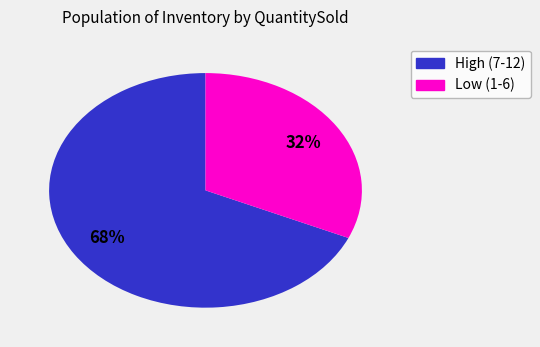

To the nearest percent, what is the average slice percentage?

50%